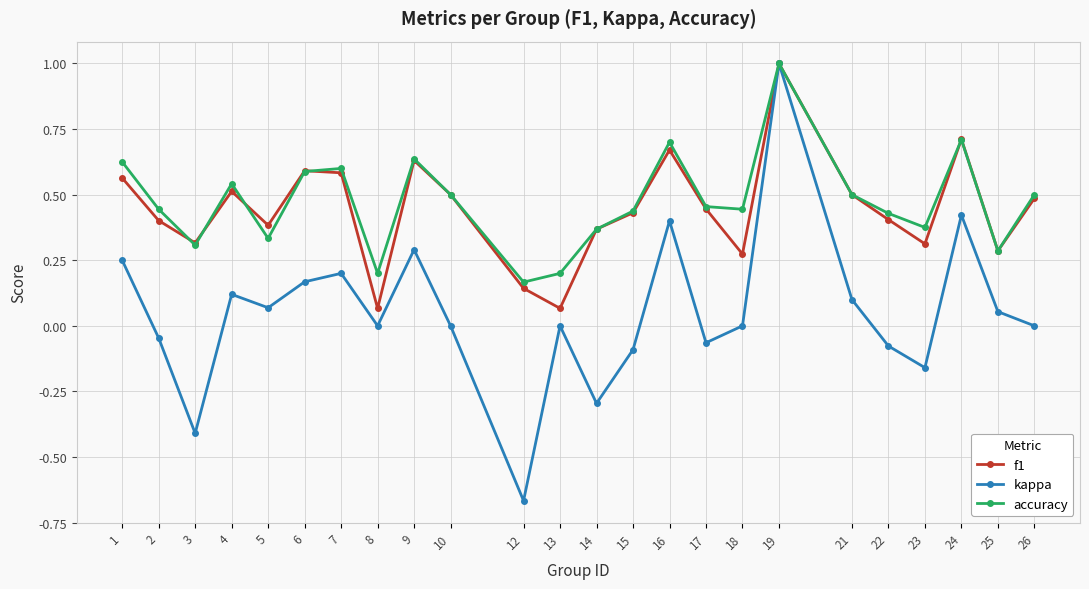

True or false: accuracy has more than 2 points higher than both neighbors.

True